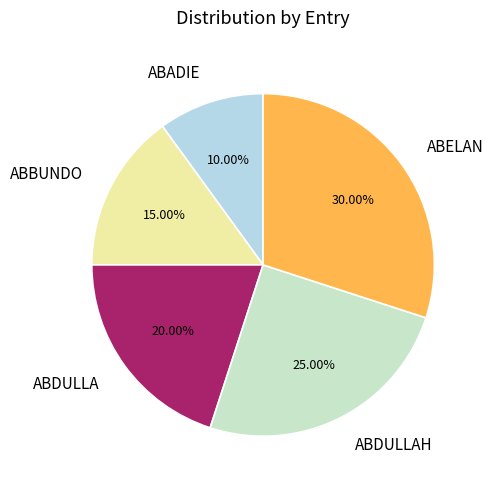

Does any single category account for the majority?

No